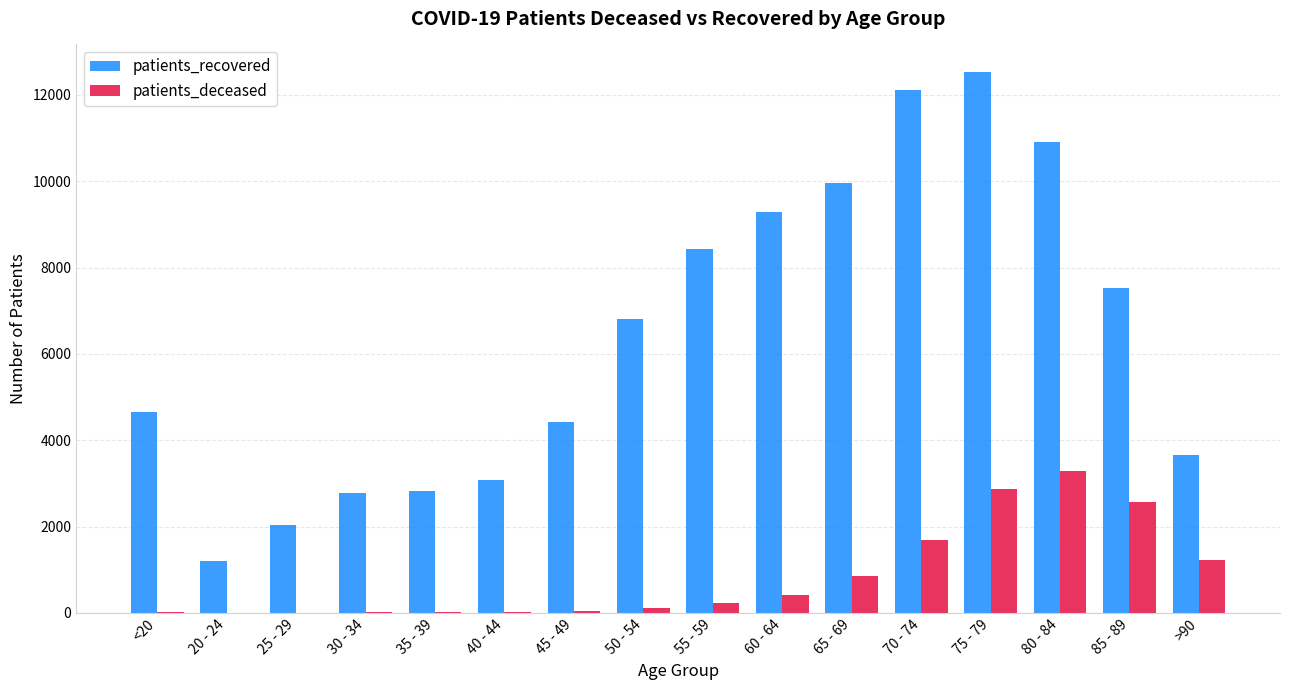

What is the sum of all patients_deceased values?

13403